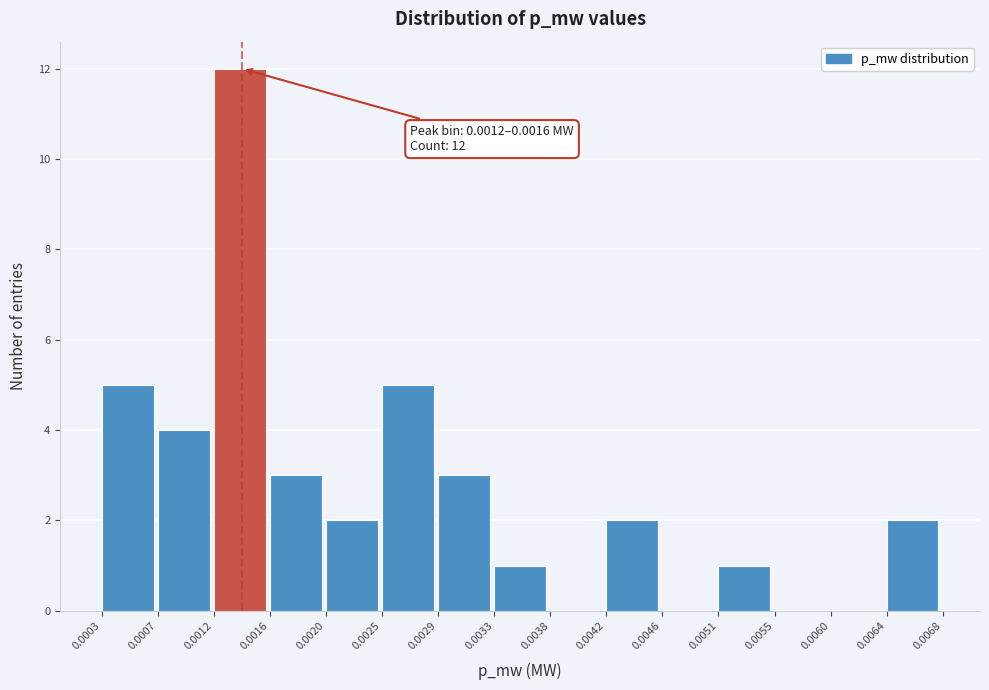

Which range on the x-axis has the tallest bar?

0.0012 to 0.0016